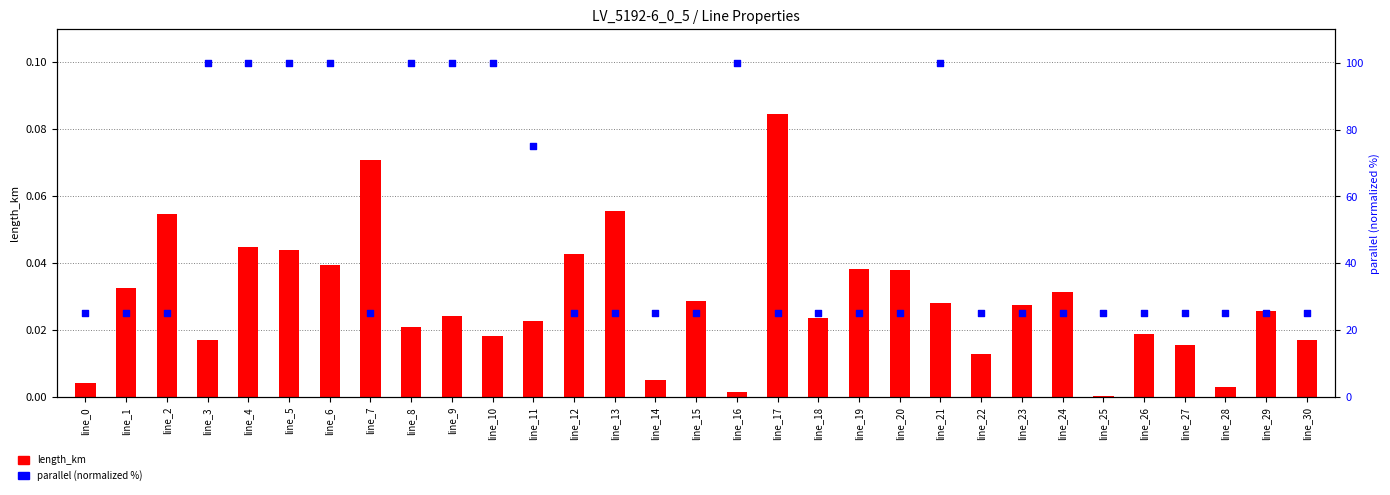

At how many categories does at least one series exceed 24?

31